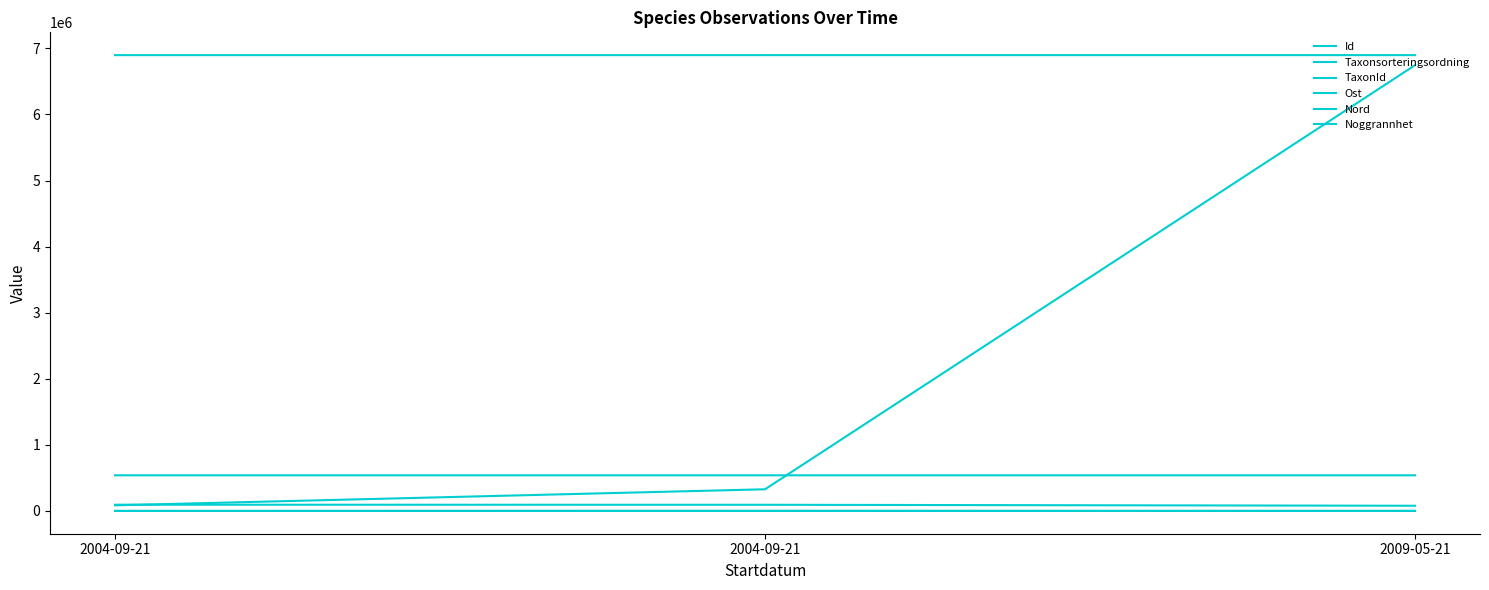

Reading left to right, what are all the values shown in this chart?

Id: 2004-09-21=84842.0	2004-09-21=327590.0	2009-05-21=6745483.0
Taxonsorteringsordning: 2004-09-21=94120.0	2004-09-21=93147.0	2009-05-21=78471.0
TaxonId: 2004-09-21=53.0	2004-09-21=1079.0	2009-05-21=388.0
Ost: 2004-09-21=539157.8	2004-09-21=539157.8	2009-05-21=539155.1
Nord: 2004-09-21=6898011.4	2004-09-21=6898011.4	2009-05-21=6898043.1
Noggrannhet: 2004-09-21=50.0	2004-09-21=50.0	2009-05-21=10.0